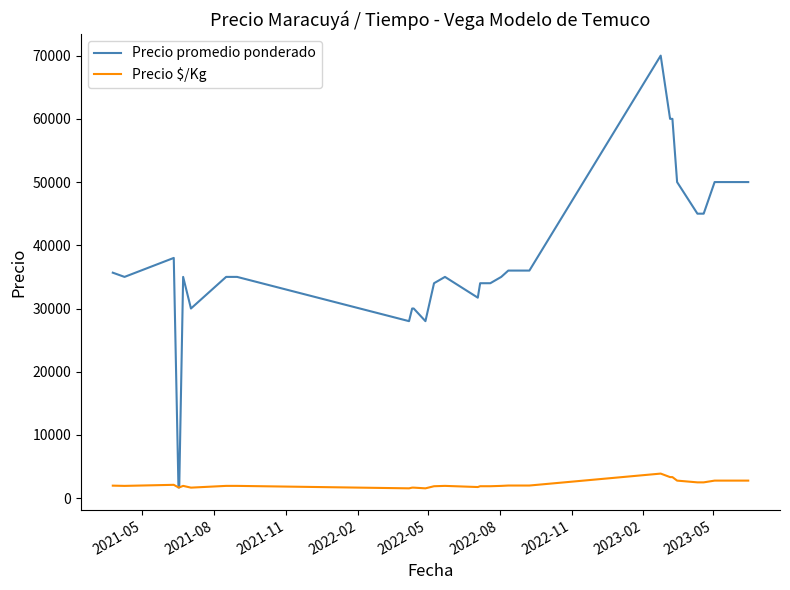

How many lines are shown in the chart?

2